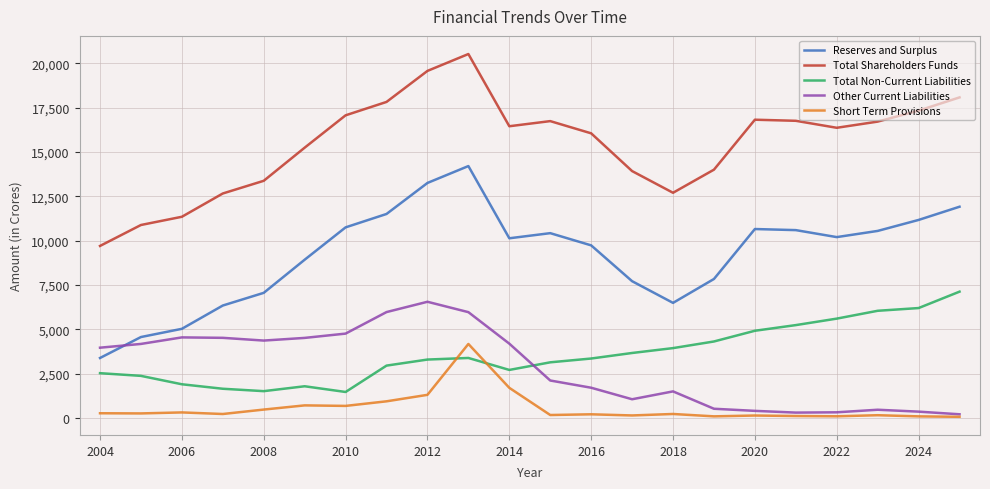

True or false: Total Shareholders Funds and Short Term Provisions intersect in this chart.

False